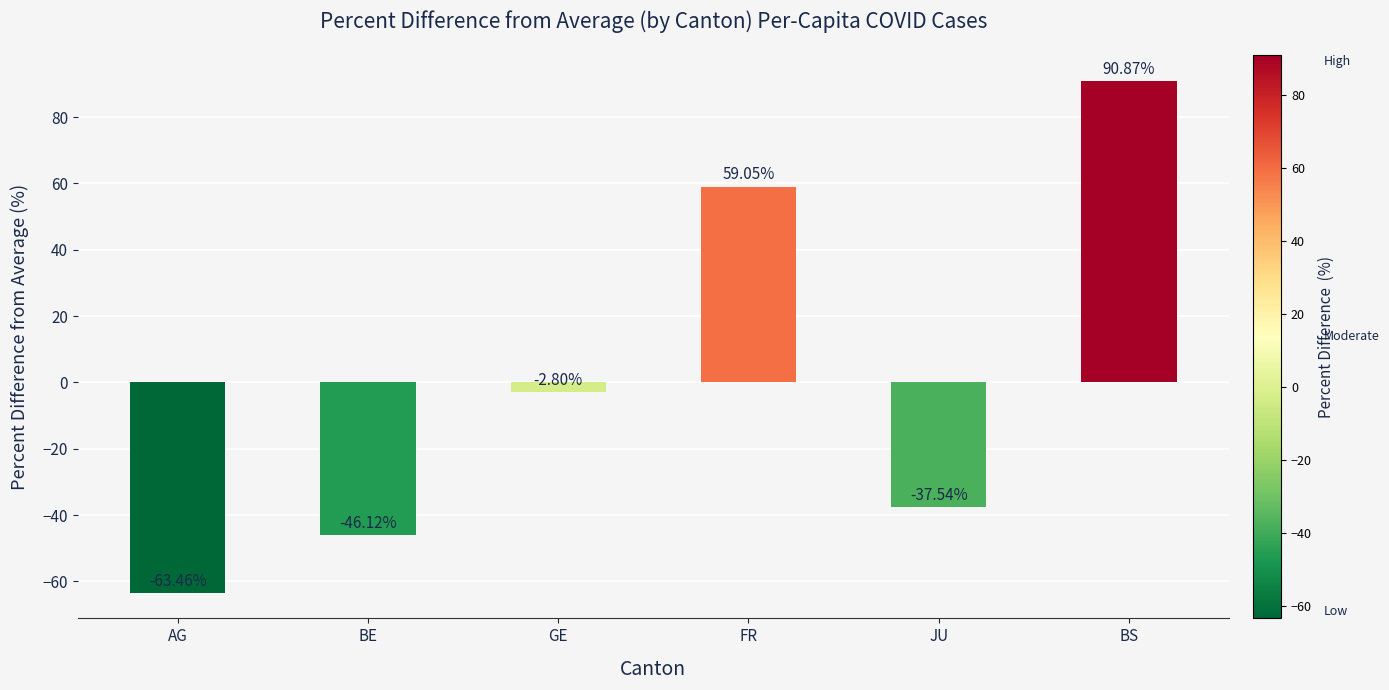

What is the value of the 5th bar from the left?

-37.5